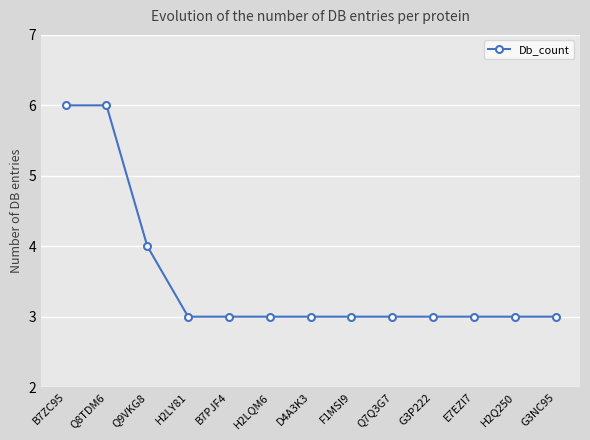

Read the value at F1MSI9.

3